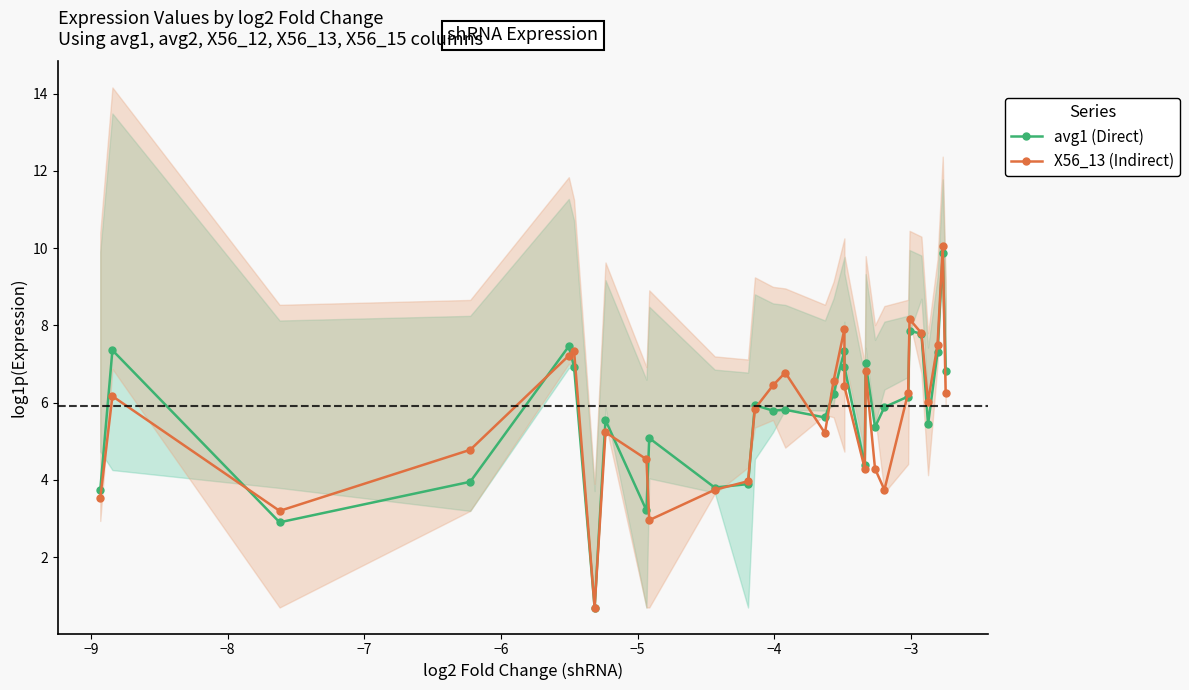

What is the minimum value for avg1 (Direct)?

0.7